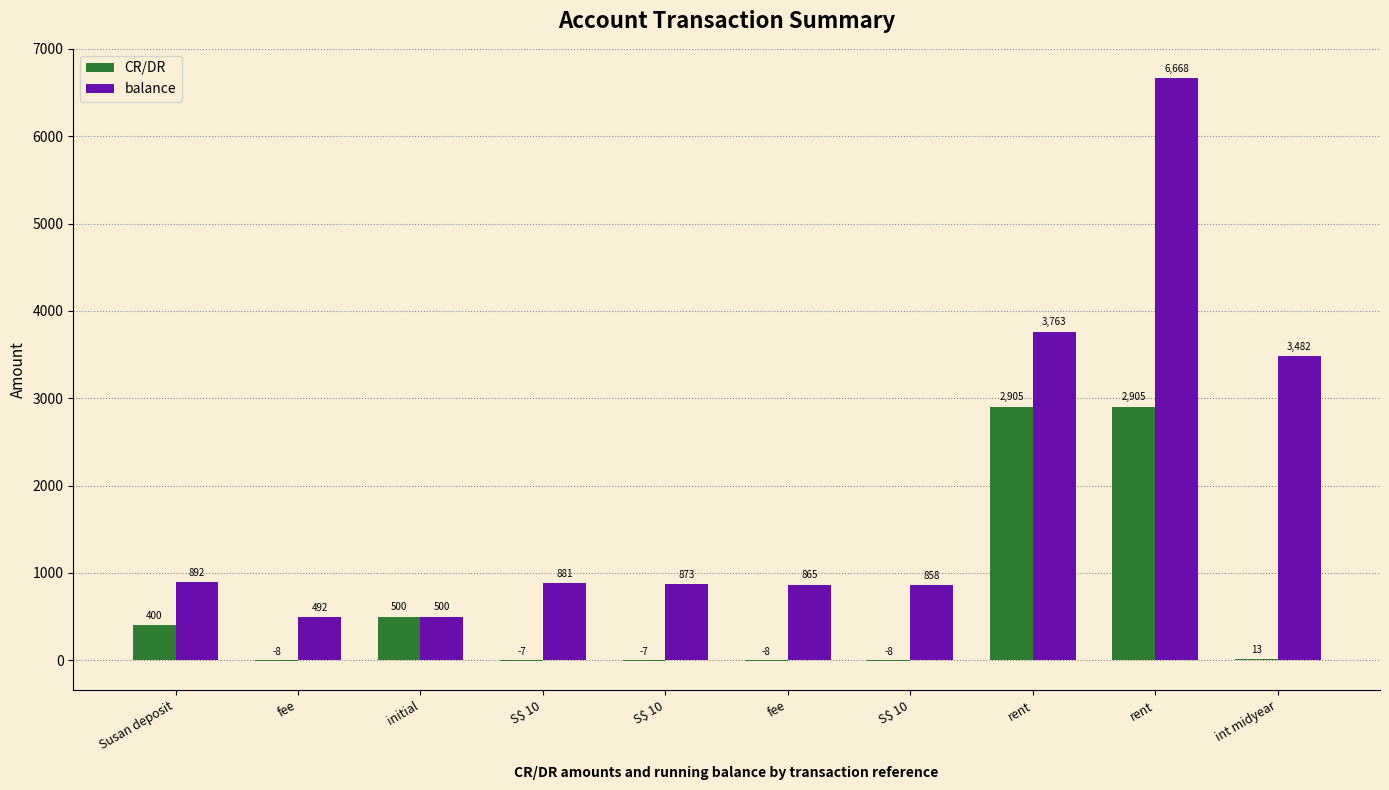

Does the chart contain stacked bars?

No